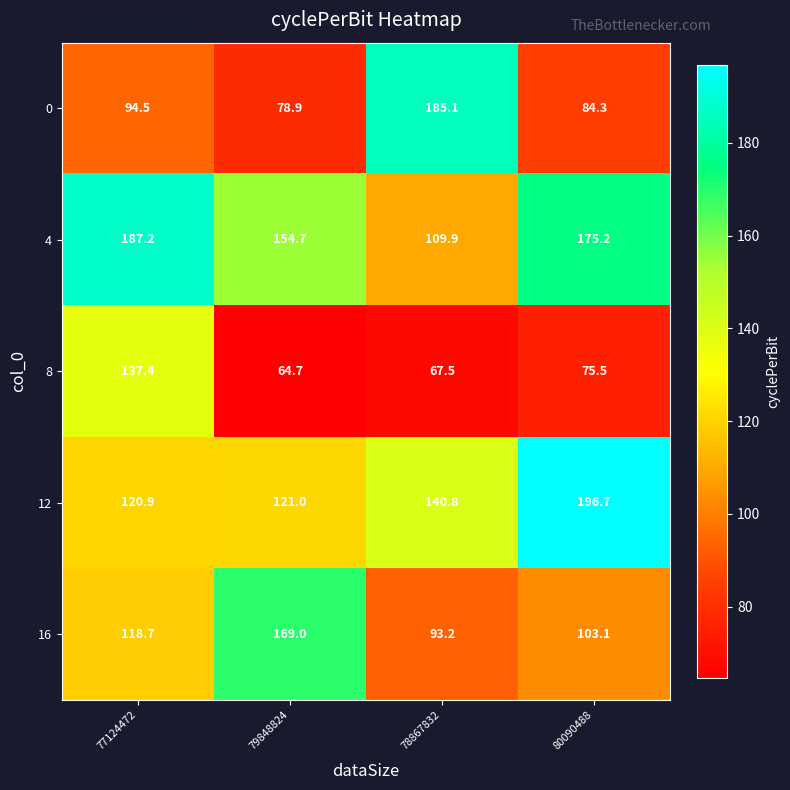

Which label corresponds to the largest value in the chart?

80090488